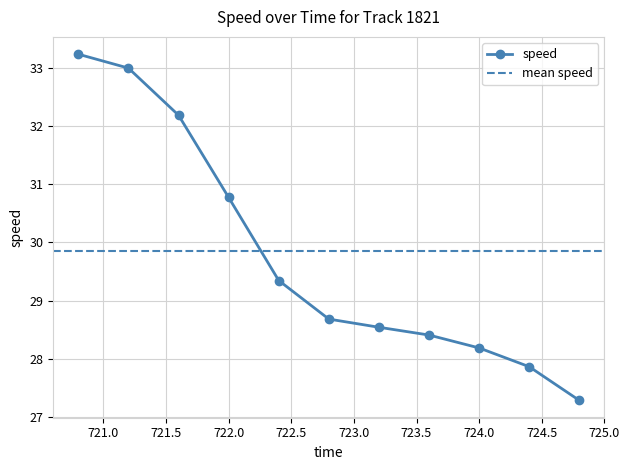

Count the number of values greater than 28.

9